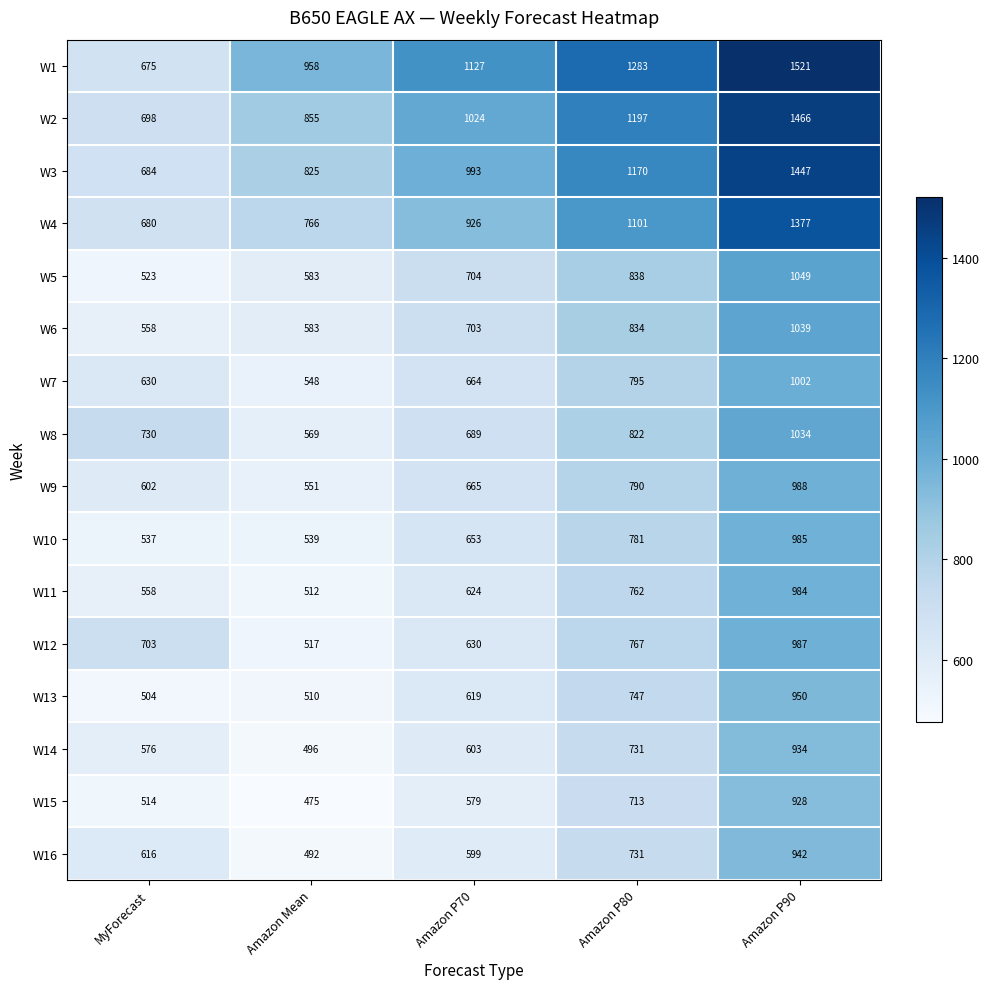

What is the smallest value displayed?

475